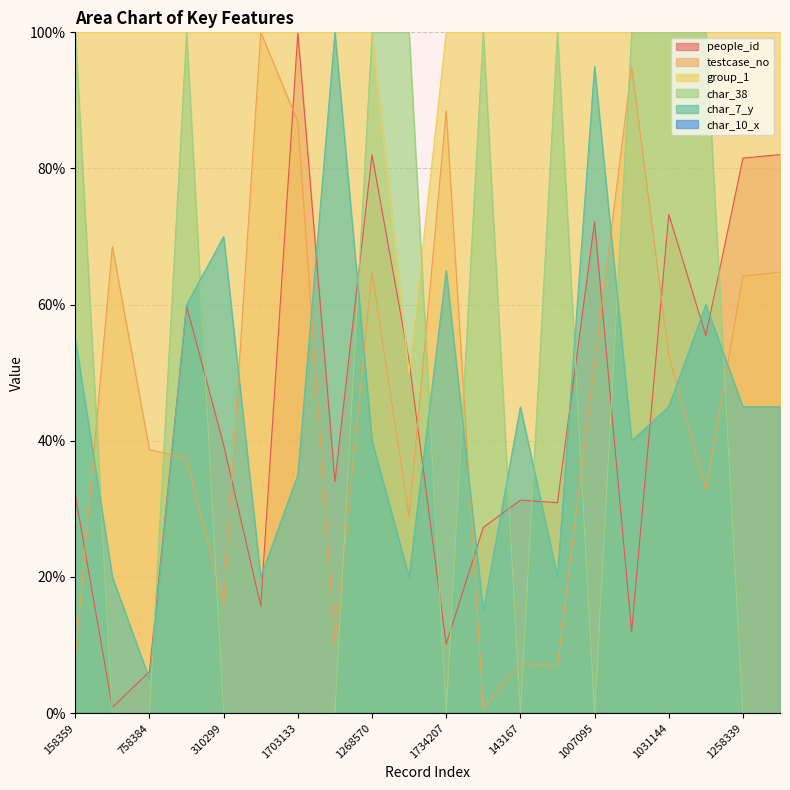

True or false: char_7_y has a value of 69.3 at 1258339.

False